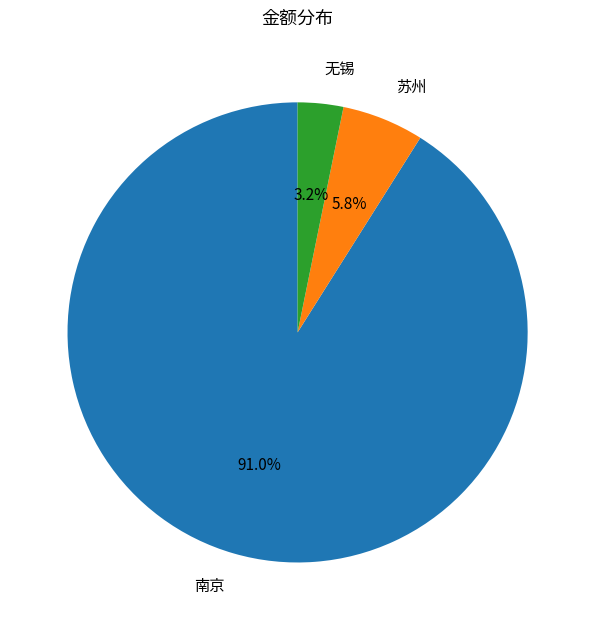

What percentage do 苏州 and 无锡 together represent?

9.0%